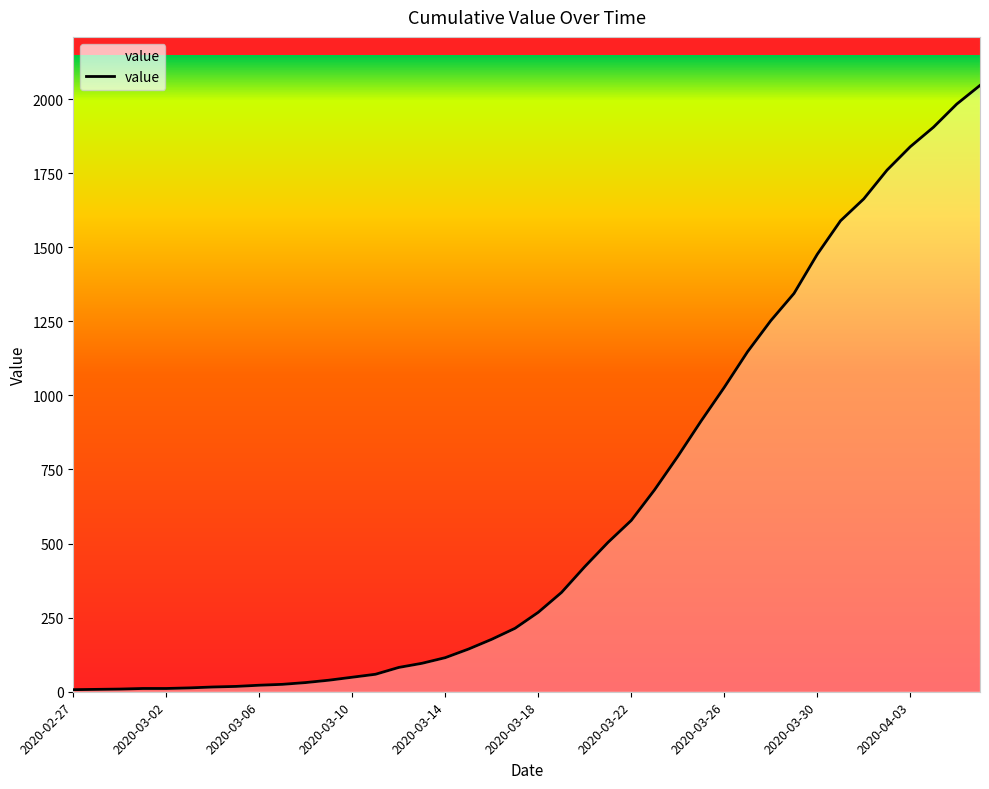

What is the maximum value shown in the chart?

2046